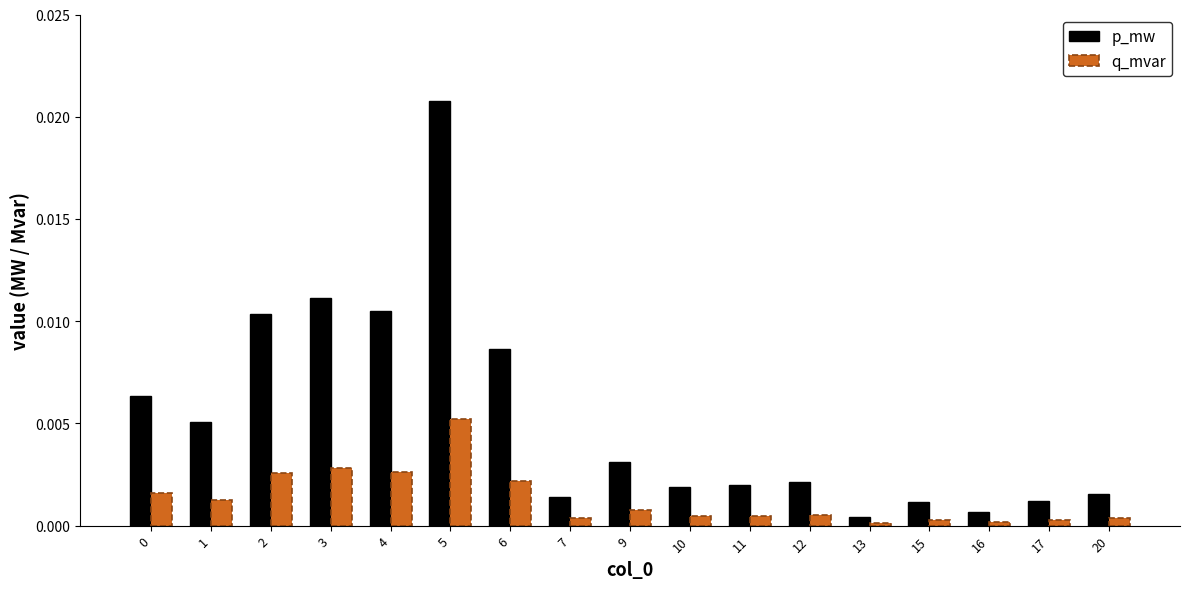

At which category is the sum across all series the highest?

5